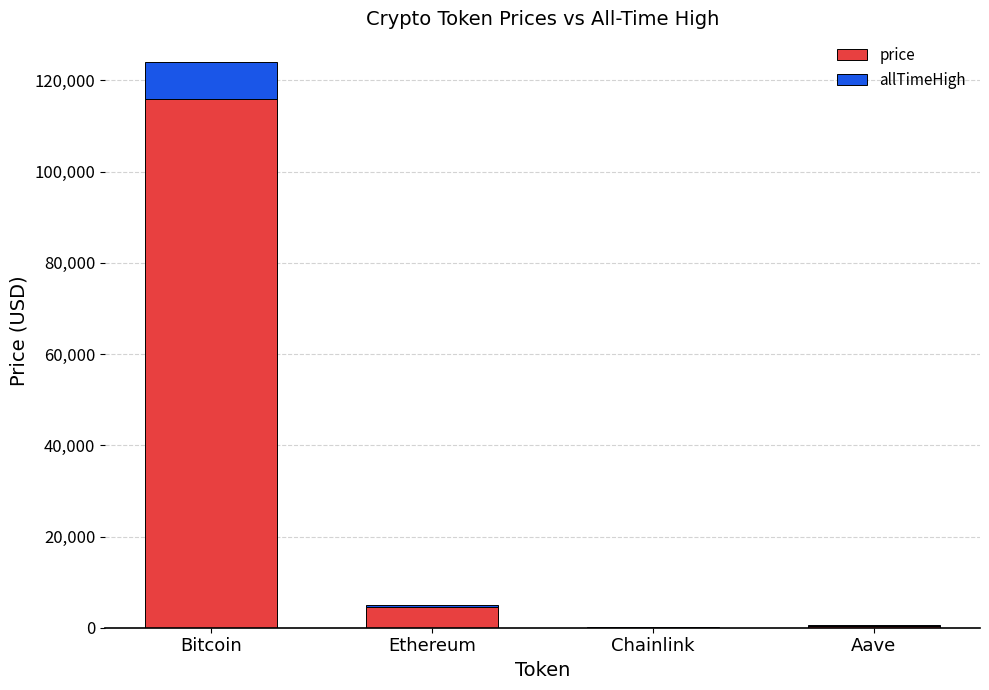

Which category has the highest value in the price series?

Bitcoin